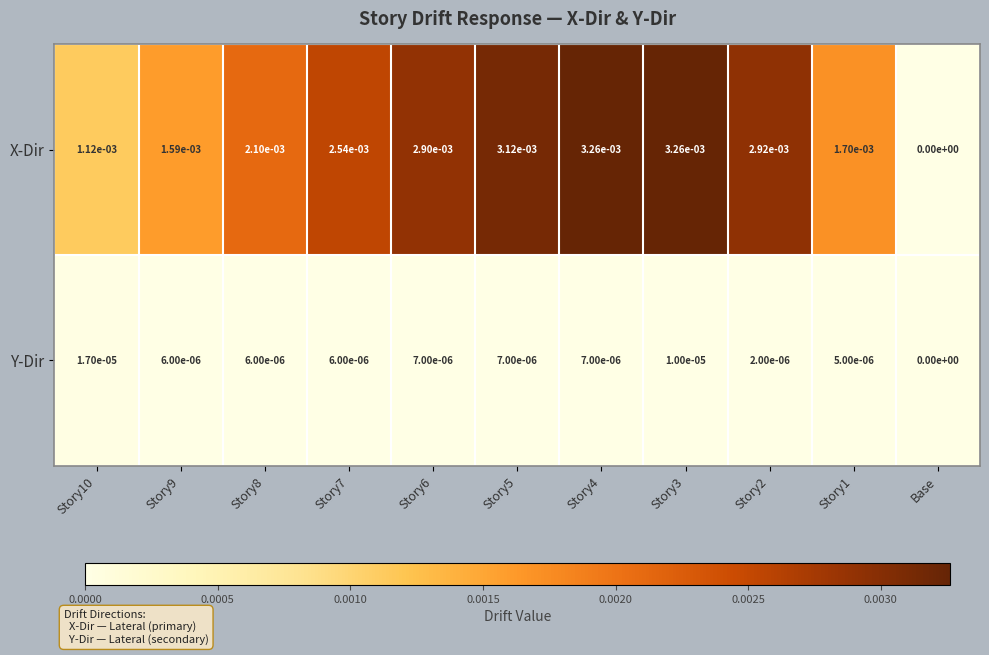

How many categories are shown in the chart?

11